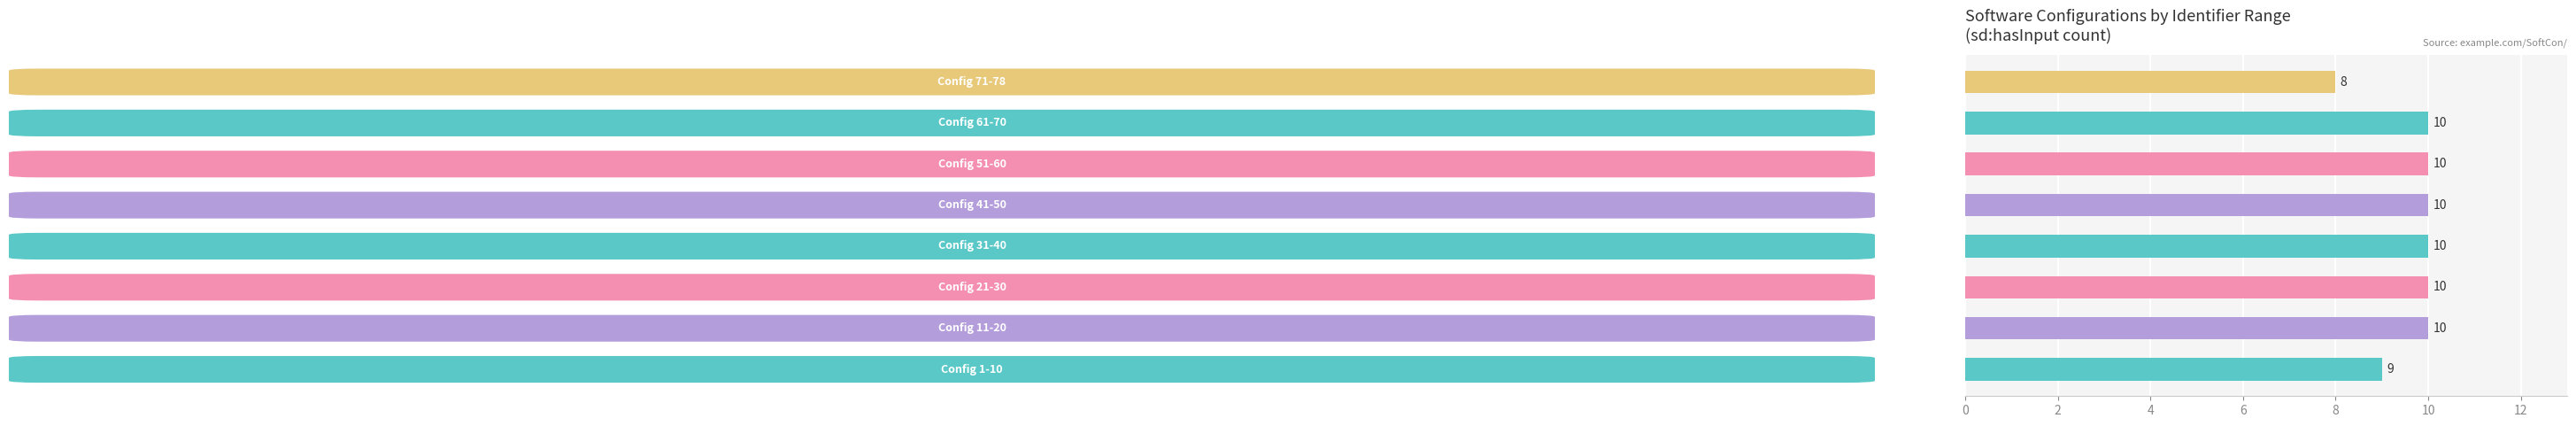

What is the difference between the maximum and second lowest values?

1